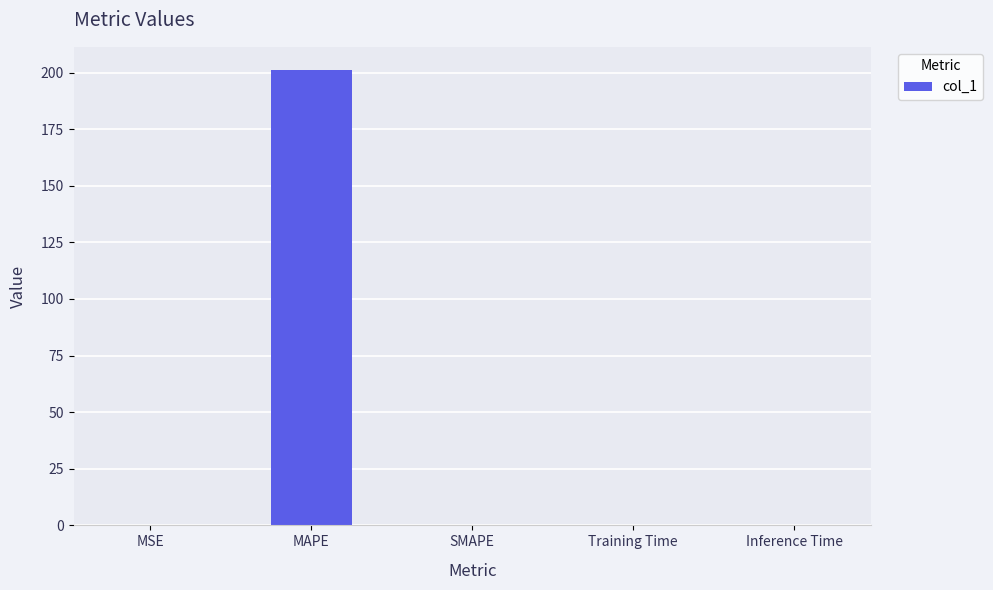

What is the change in value from MAPE to SMAPE?

-201.3